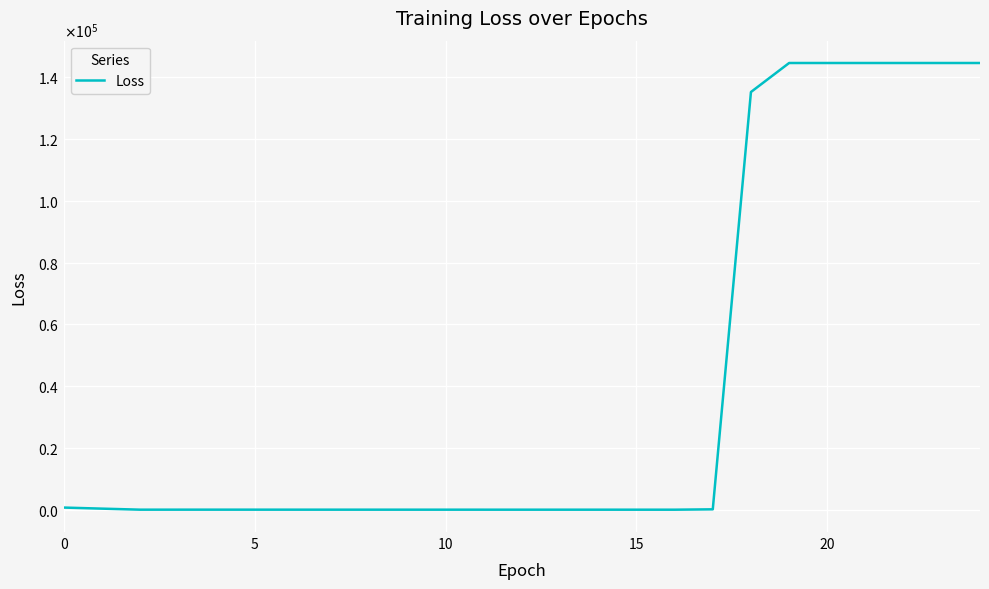

What is the sum of all values?

1004625.2